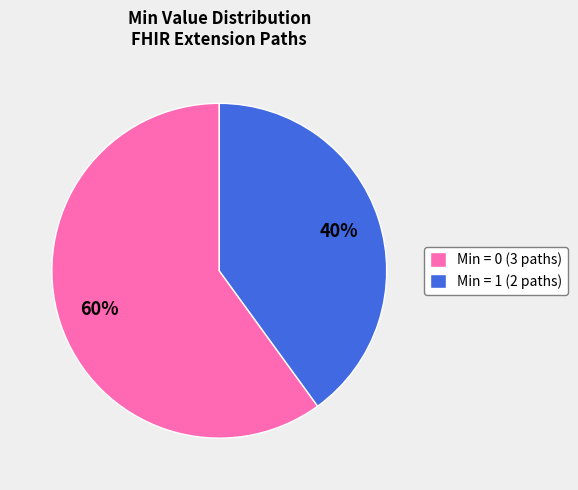

Which slice is the smallest?

Min = 1 (2 paths)